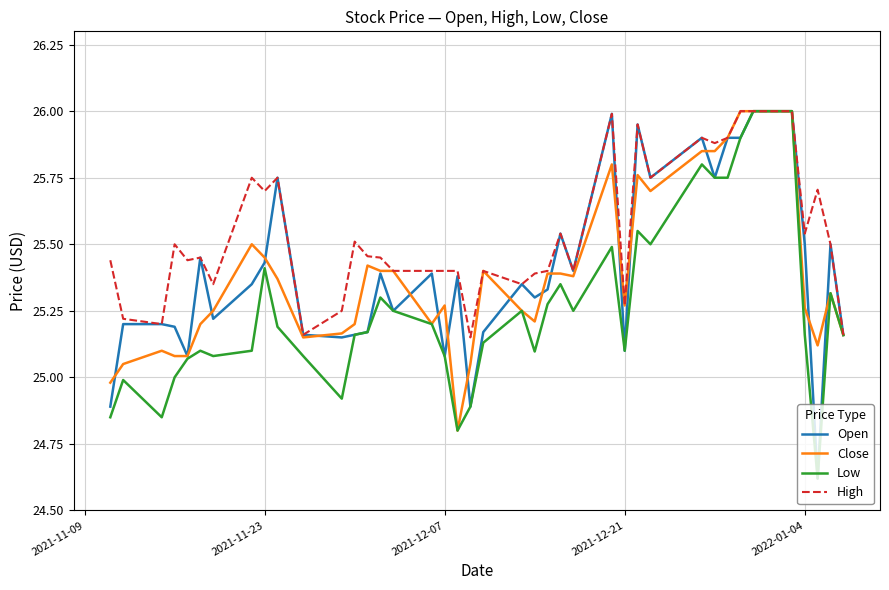

Which series has the largest total across all categories?

High